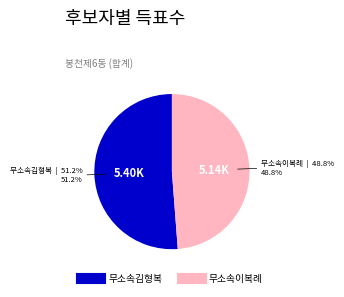

Between 무소속이복례 and 무소속김형복, which is larger?

무소속김형복